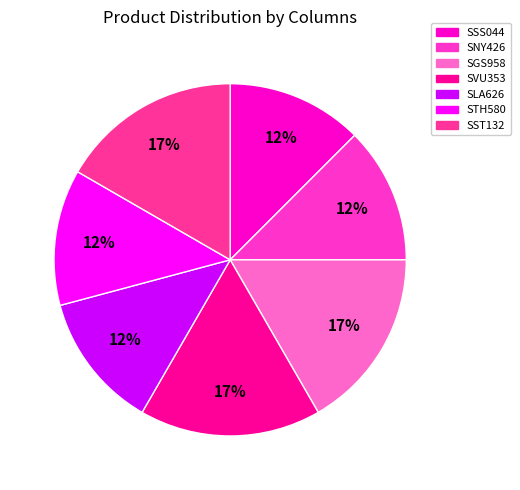

Which has a higher value, SGS958 or SNY426?

SGS958